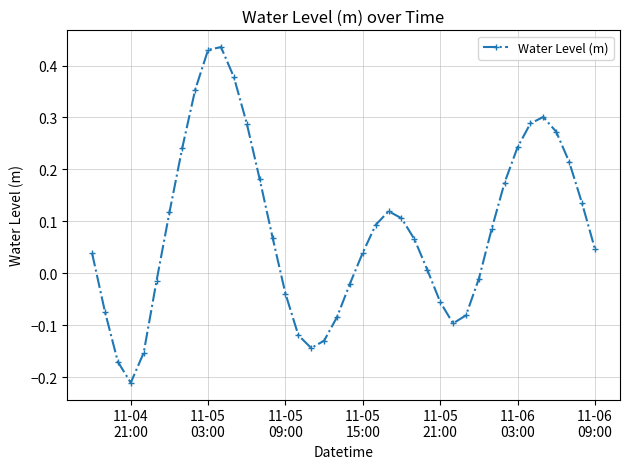

What is the sum of all values?

3.3